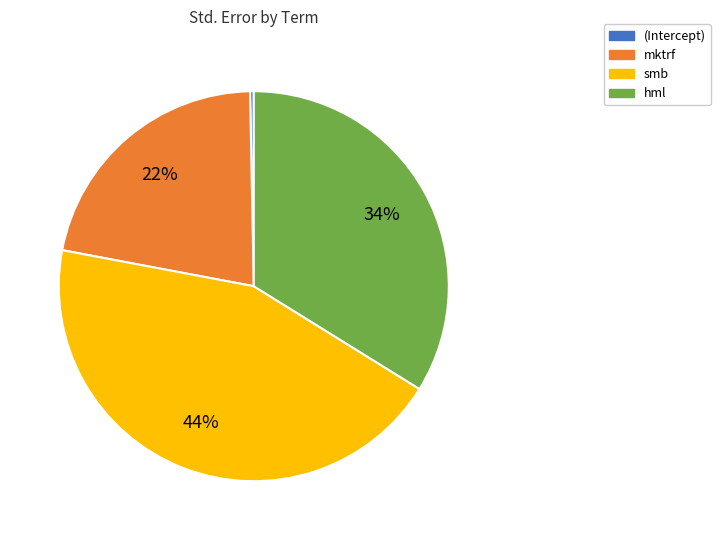

How many slices are in this pie chart?

4